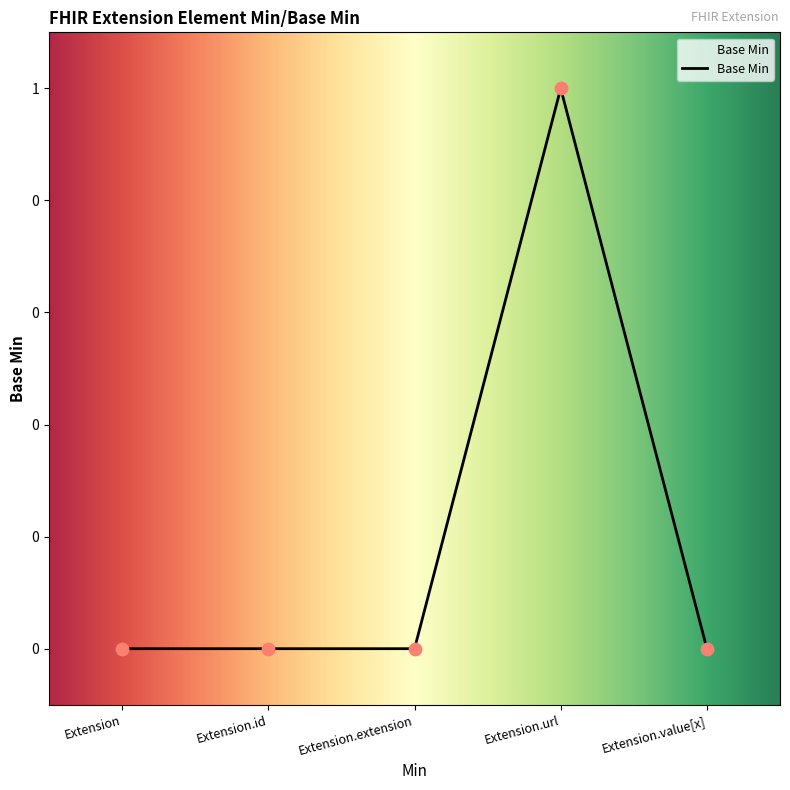

Which has a higher value, Extension.id or Extension.extension?

Extension.id